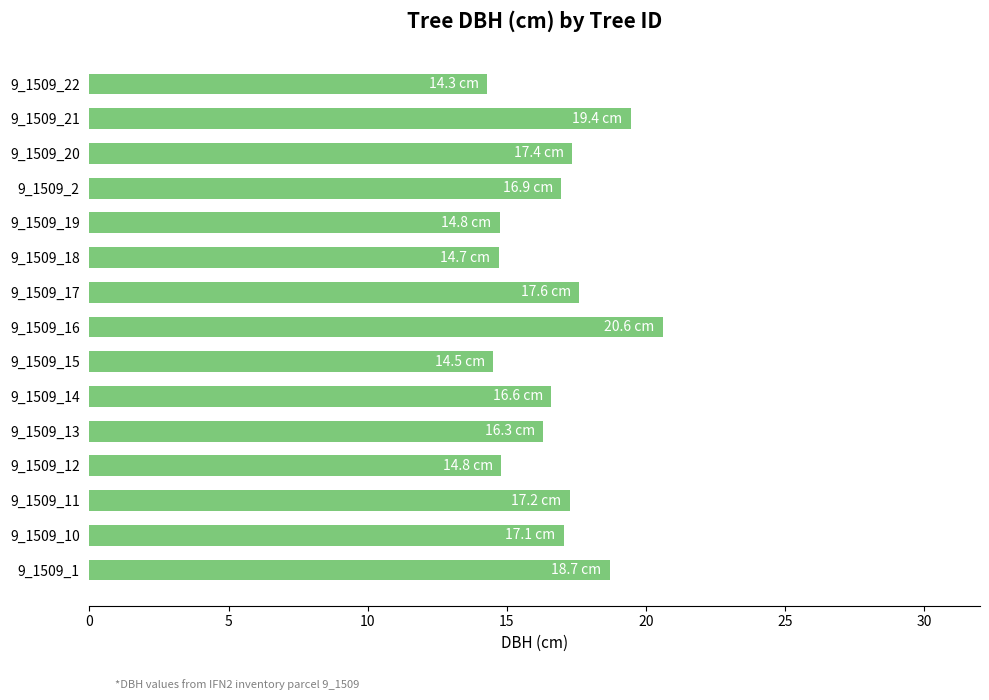

What is the average value?

16.7